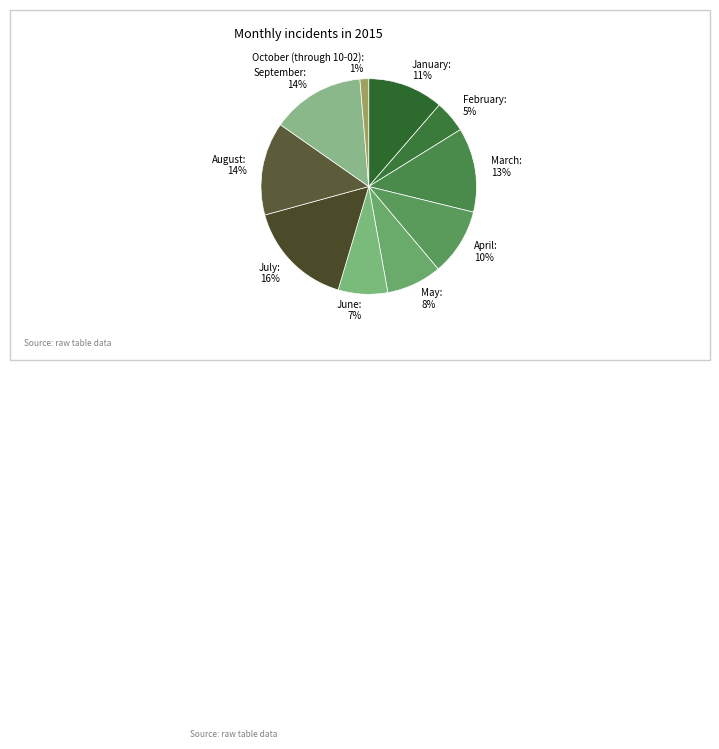

Is it true that February is 5% of the pie?

True